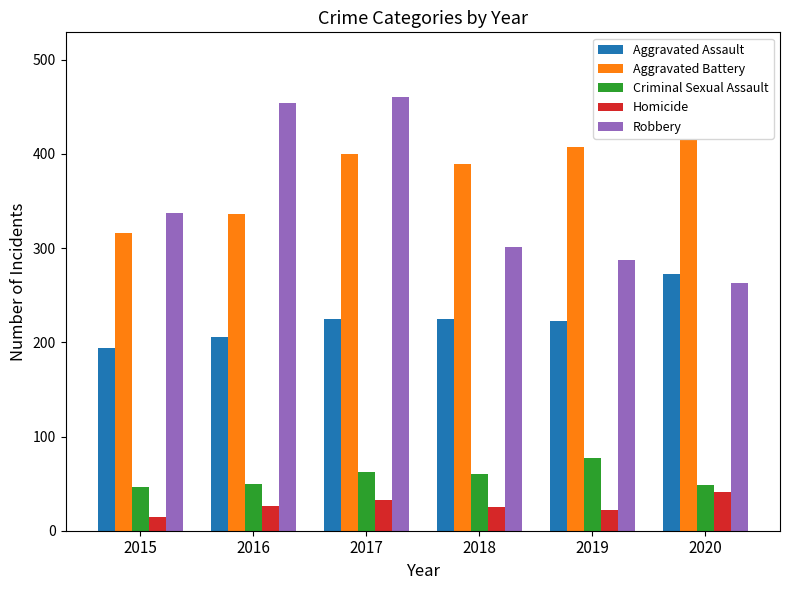

The Robbery series shows 603 at 2016. True or false?

False